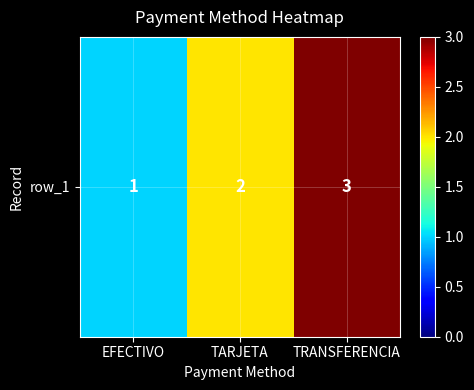

What is the change in value from EFECTIVO to TARJETA?

+1